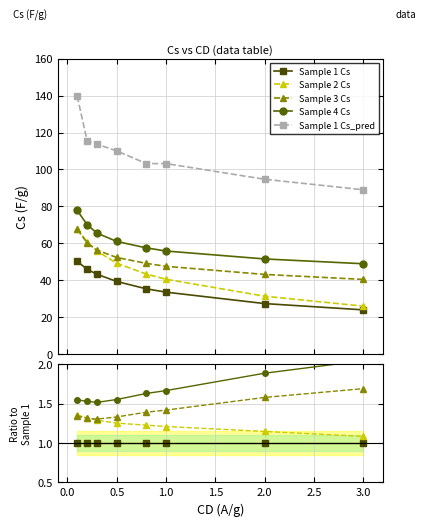

Which series has the largest total across all categories?

Sample 1 Cs_pred